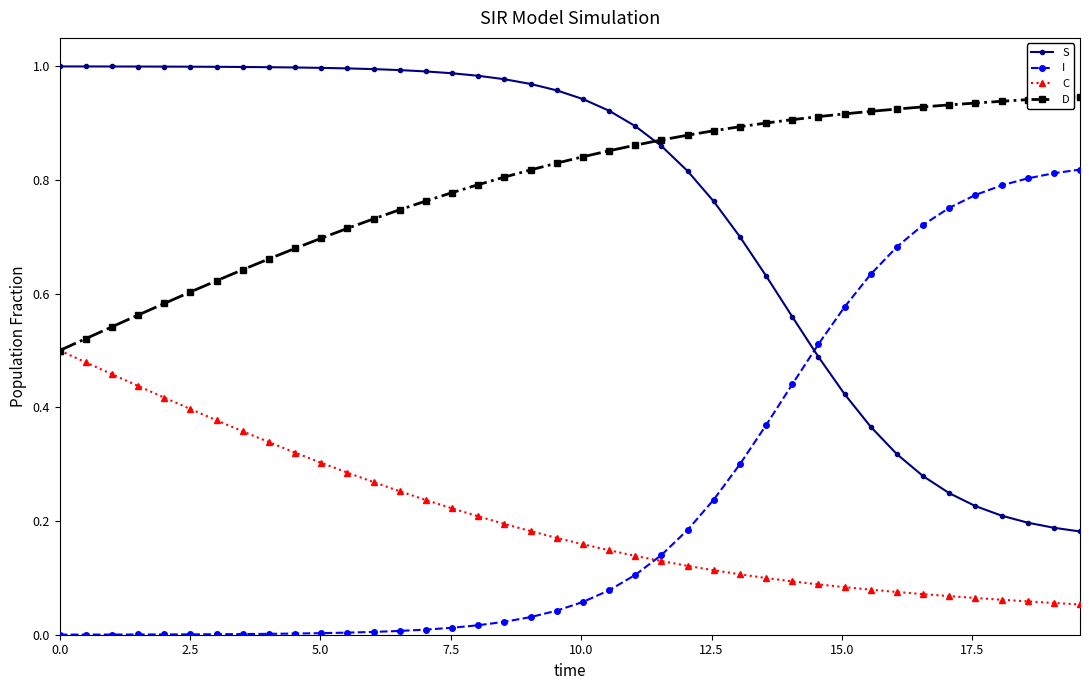

List the series in order of their peak value, lowest first.

C, I, D, S